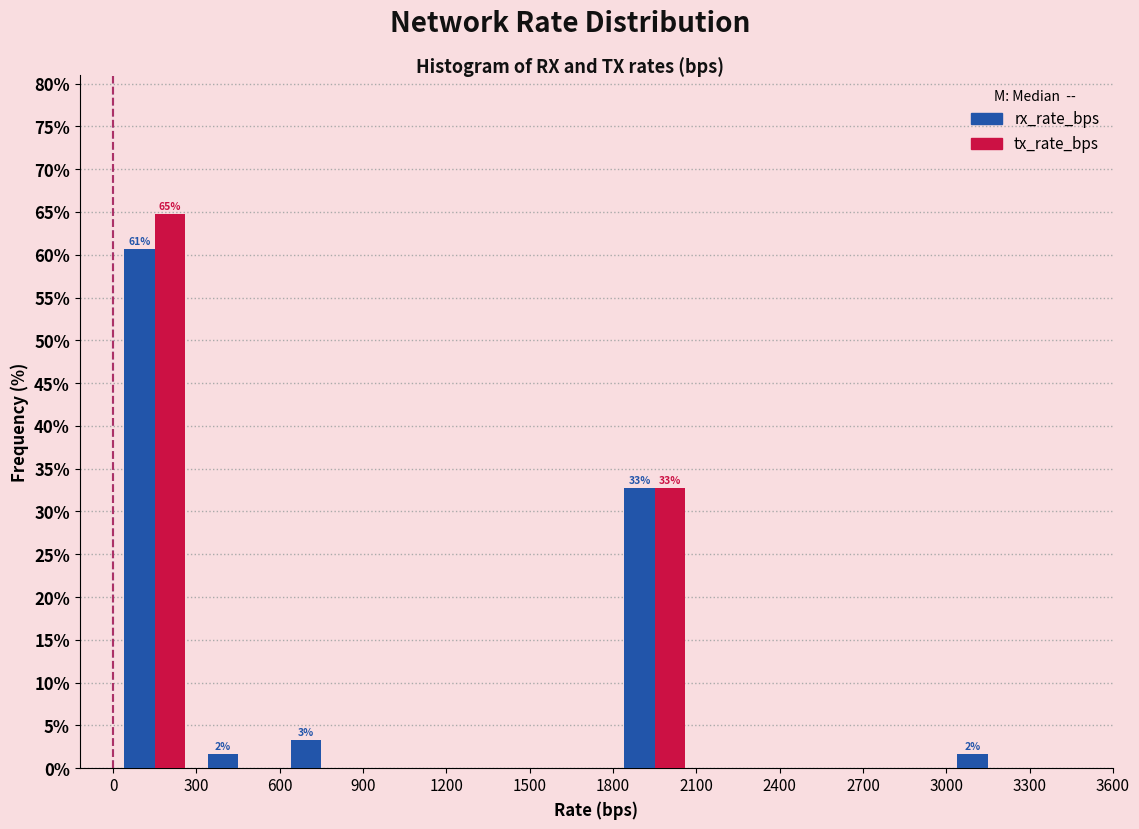

In the rx_rate_bps series, which range on the x-axis has the tallest bar?

0 to 300